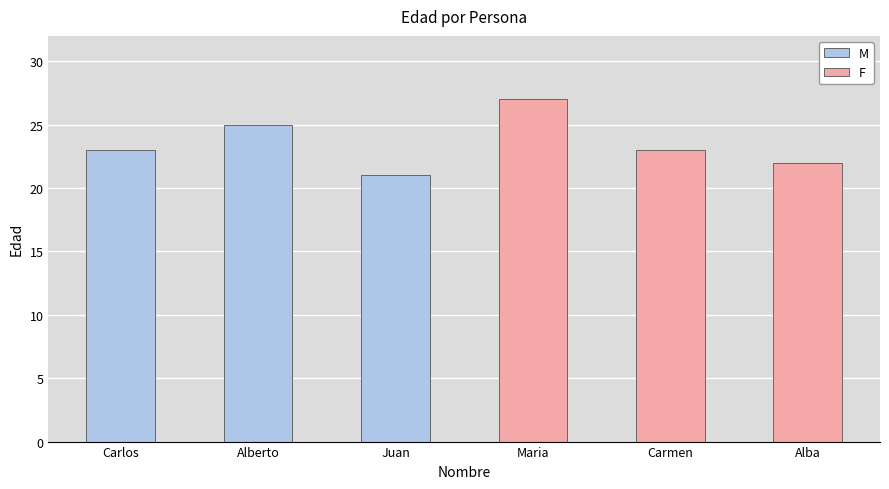

What is the difference between the maximum and minimum values in the M series?

4